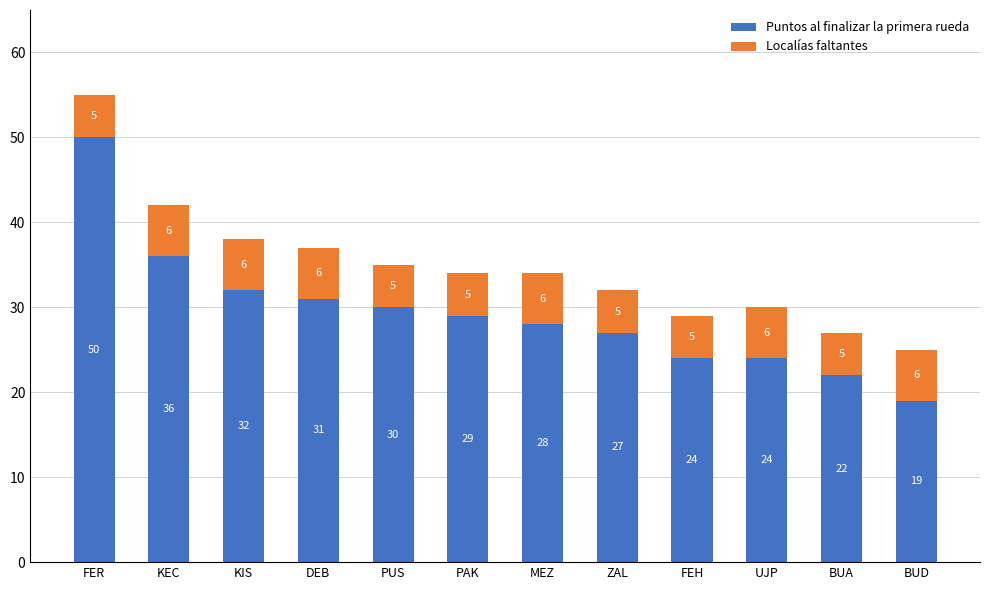

Which category has the lowest value in the Puntos al finalizar la primera rueda series?

BUD